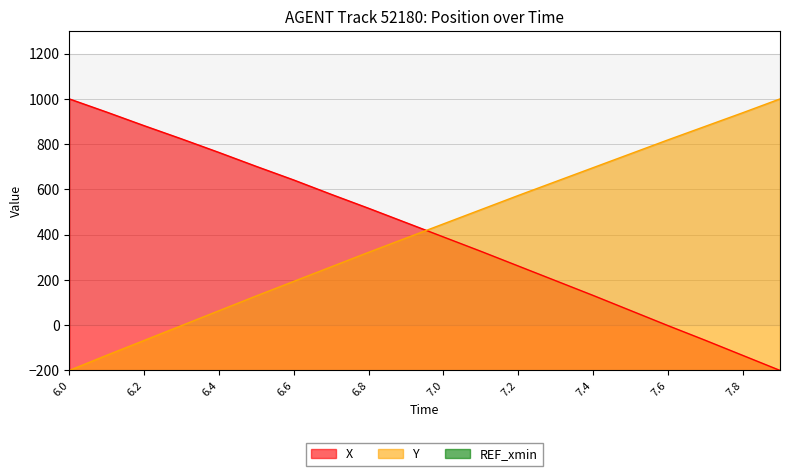

Between which two adjacent categories do X and Y first intersect?

6.9 and 7.0